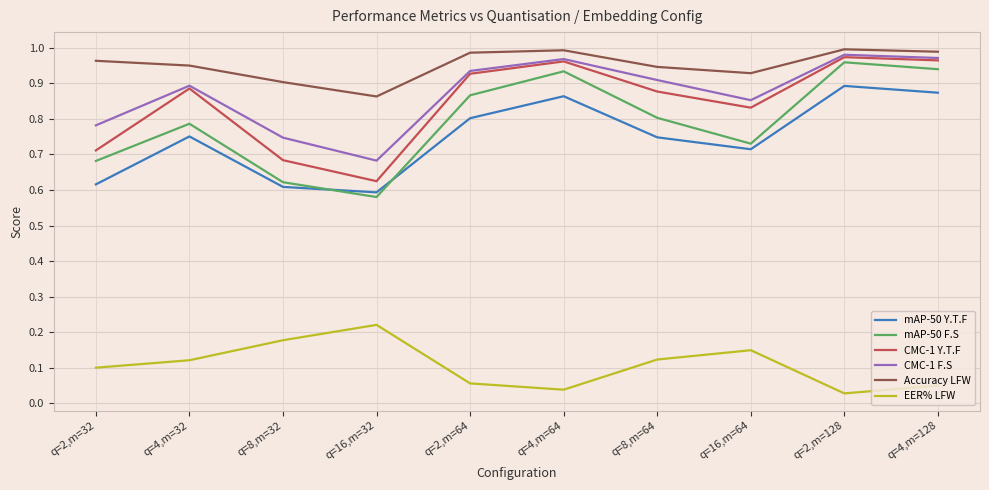

Is it true that CMC-1 F.S equals 0.2 at q=8,m=32?

False